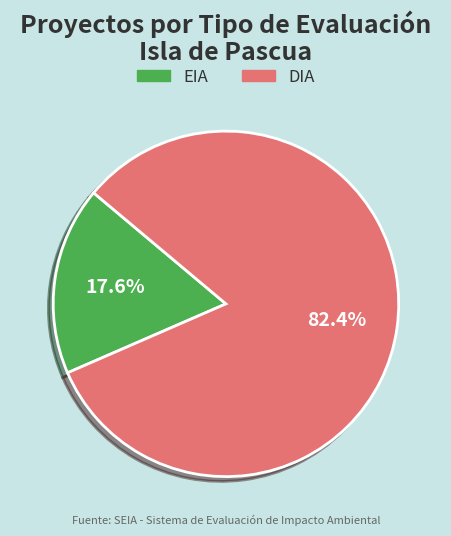

How many segments does this pie chart have?

2